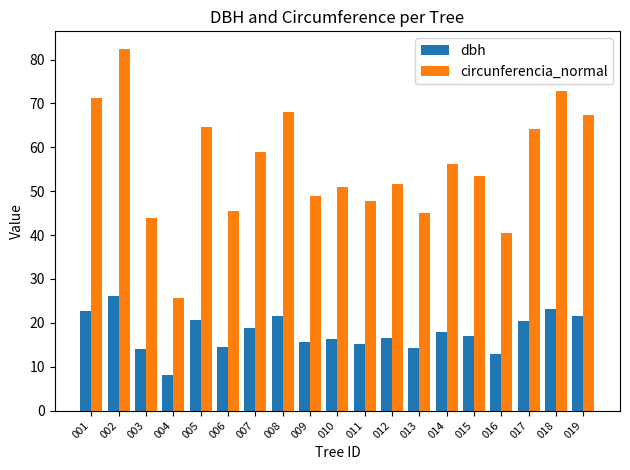

At which category is the sum across all series the highest?

002